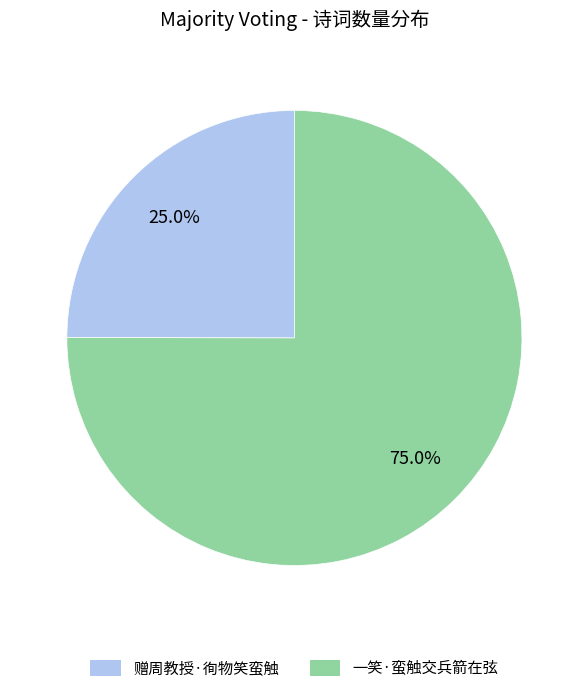

Is there a majority slice in this chart?

Yes